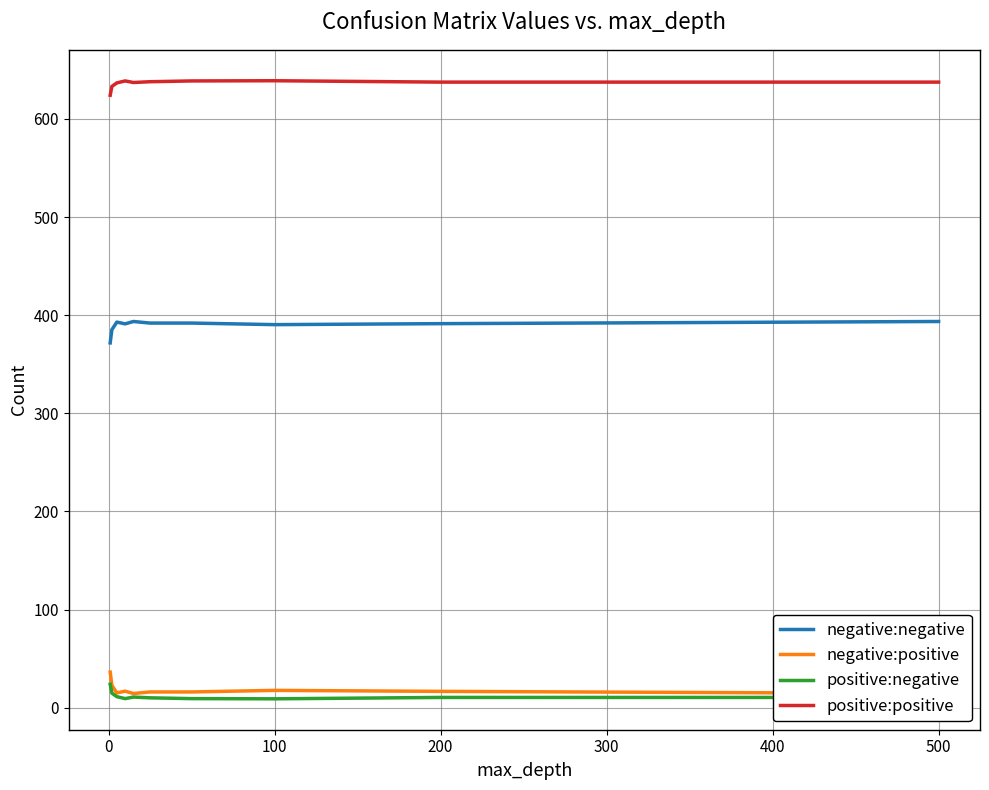

How many interior local peaks does the positive:positive series have?

2